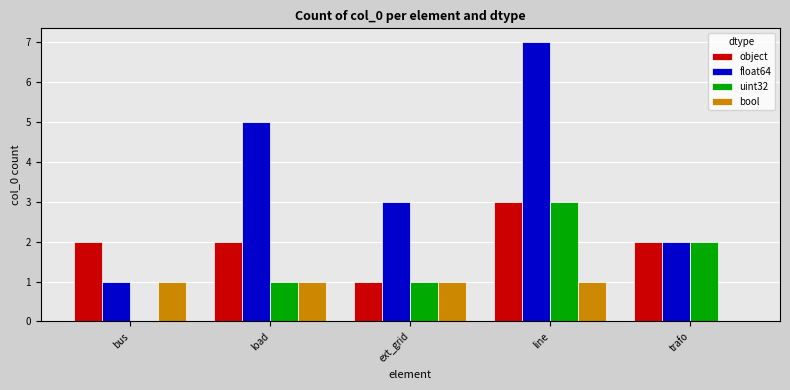

How many positive values does the bool series have?

4